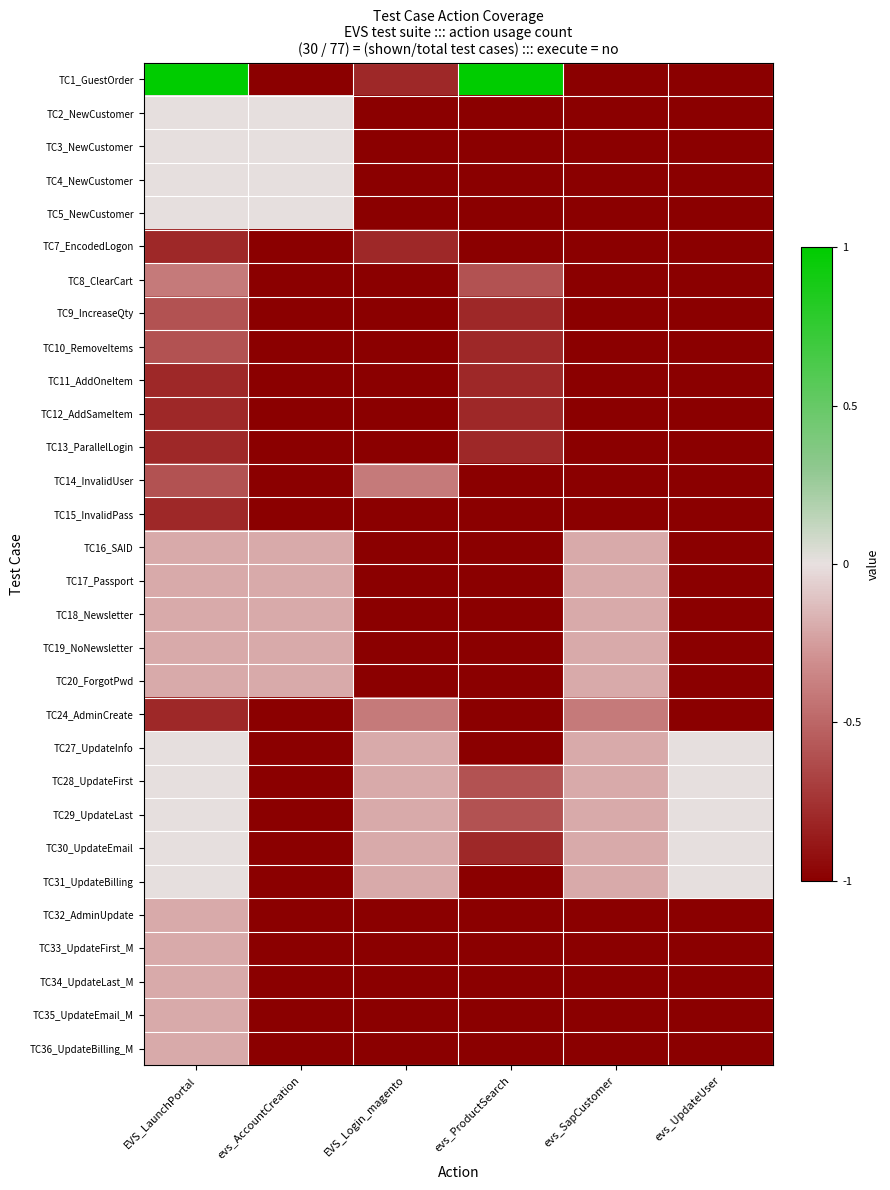

List the series in order of their peak value, highest first.

TC1_GuestOrder, TC2_NewCustomer, TC3_NewCustomer, TC4_NewCustomer, TC5_NewCustomer, TC27_UpdateInfo, TC28_UpdateFirst, TC29_UpdateLast, TC30_UpdateEmail, TC31_UpdateBilling, TC16_SAID, TC17_Passport, TC18_Newsletter, TC19_NoNewsletter, TC20_ForgotPwd, TC32_AdminUpdate, TC33_UpdateFirst_M, TC34_UpdateLast_M, TC35_UpdateEmail_M, TC36_UpdateBilling_M, TC8_ClearCart, TC14_InvalidUser, TC24_AdminCreate, TC9_IncreaseQty, TC10_RemoveItems, TC7_EncodedLogon, TC11_AddOneItem, TC12_AddSameItem, TC13_ParallelLogin, TC15_InvalidPass